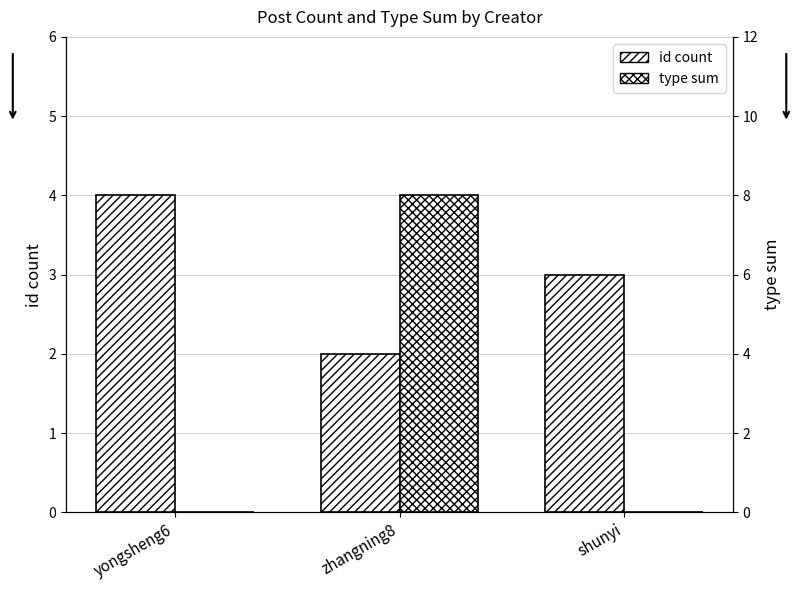

What is the sum of all id count values?

9